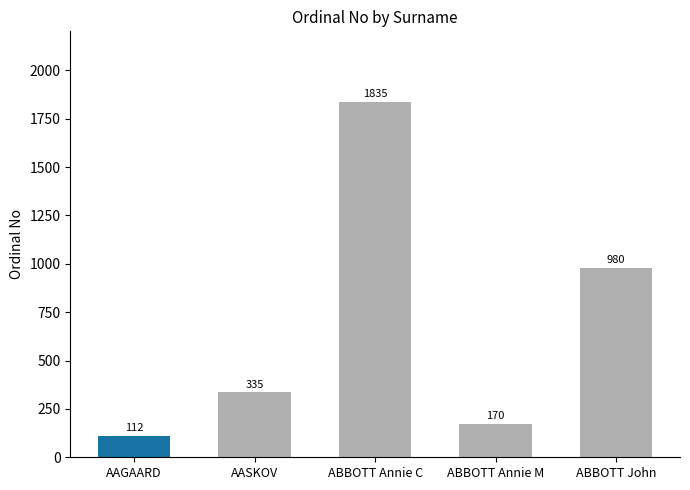

The chart shows a value of 1469 at ABBOTT John. True or false?

False